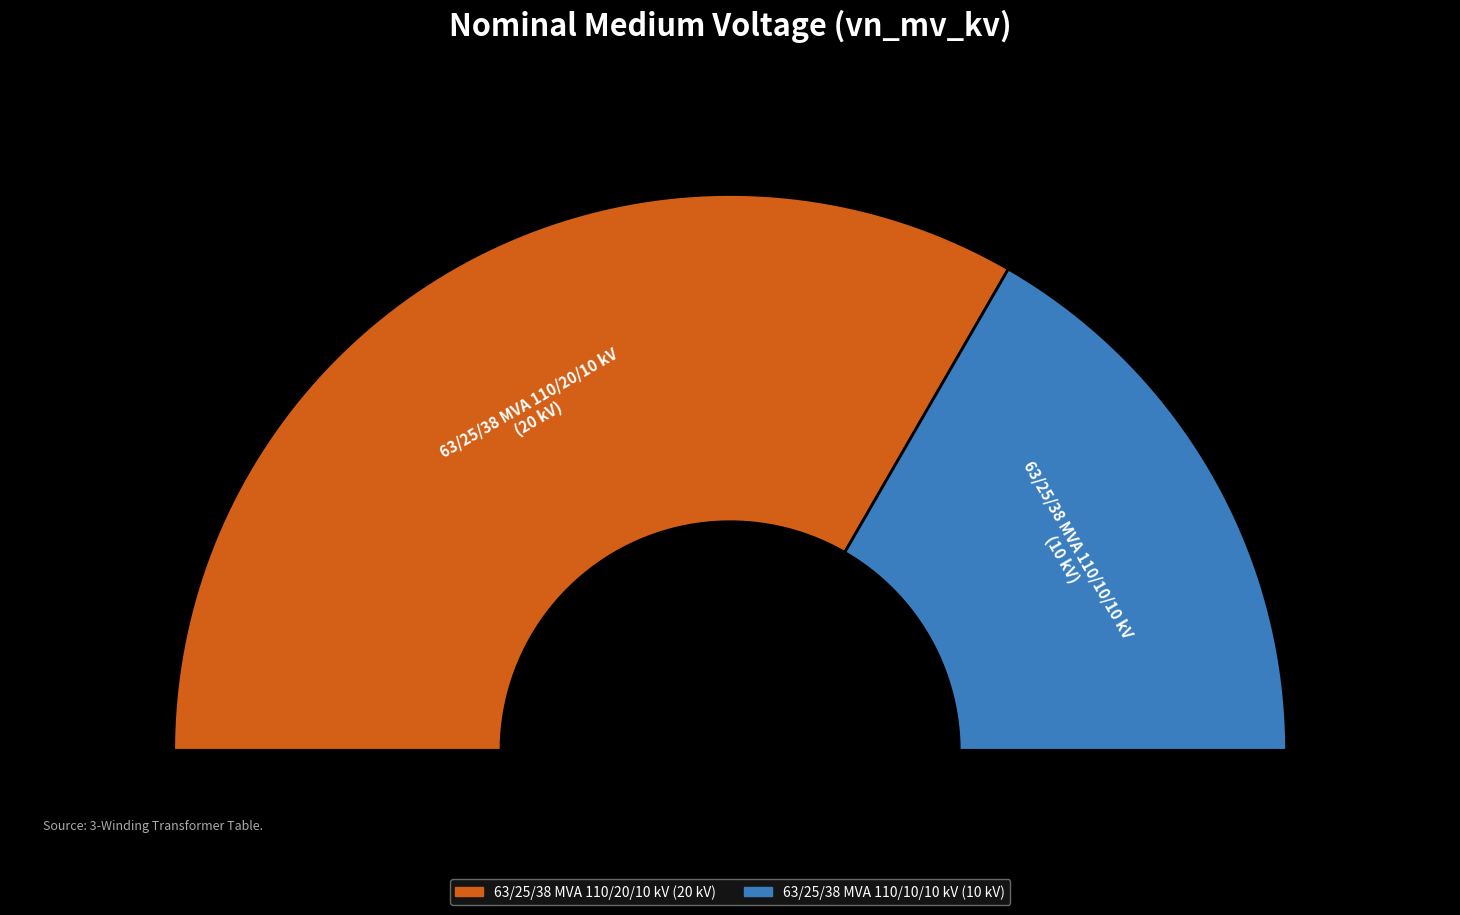

How many slices are in this pie chart?

2